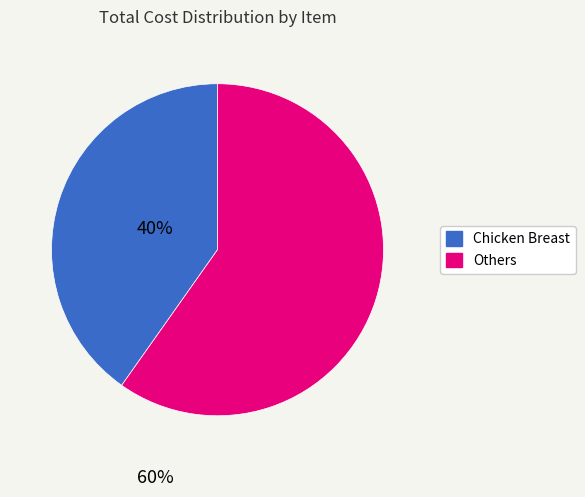

Is there any slice that represents more than half of the pie?

Yes